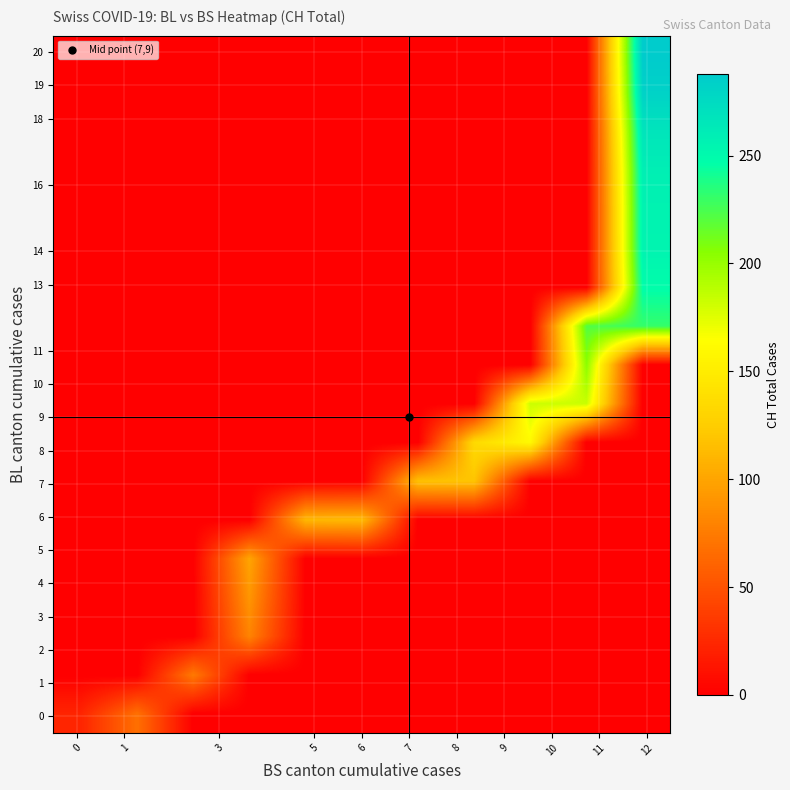

Reading right to left, transcribe all the data shown in this chart.

row_0: 0.0	0.0	0.0	0.0	0.0	0.0	0.0	0.0	0.0	68.0	22.5
row_1: 0.0	0.0	0.0	0.0	0.0	0.0	0.0	0.0	74.0	0.0	0.0
row_2: 0.0	0.0	0.0	0.0	0.0	0.0	0.0	80.0	0.0	0.0	0.0
row_3: 0.0	0.0	0.0	0.0	0.0	0.0	0.0	91.0	0.0	0.0	0.0
row_4: 0.0	0.0	0.0	0.0	0.0	0.0	0.0	100.0	0.0	0.0	0.0
row_5: 0.0	0.0	0.0	0.0	0.0	113.0	111.0	0.0	0.0	0.0	0.0
row_6: 0.0	0.0	0.0	119.0	117.0	0.0	0.0	0.0	0.0	0.0	0.0
row_7: 0.0	0.0	160.0	134.7	0.0	0.0	0.0	0.0	0.0	0.0	0.0
row_8: 0.0	183.0	182.0	0.0	0.0	0.0	0.0	0.0	0.0	0.0	0.0
row_9: 0.0	204.0	0.0	0.0	0.0	0.0	0.0	0.0	0.0	0.0	0.0
row_10: 231.0	221.3	0.0	0.0	0.0	0.0	0.0	0.0	0.0	0.0	0.0
row_11: 247.3	0.0	0.0	0.0	0.0	0.0	0.0	0.0	0.0	0.0	0.0
row_12: 255.0	0.0	0.0	0.0	0.0	0.0	0.0	0.0	0.0	0.0	0.0
row_13: 256.0	0.0	0.0	0.0	0.0	0.0	0.0	0.0	0.0	0.0	0.0
row_14: 259.0	0.0	0.0	0.0	0.0	0.0	0.0	0.0	0.0	0.0	0.0
row_15: 267.0	0.0	0.0	0.0	0.0	0.0	0.0	0.0	0.0	0.0	0.0
row_16: 282.0	0.0	0.0	0.0	0.0	0.0	0.0	0.0	0.0	0.0	0.0
row_17: 288.0	0.0	0.0	0.0	0.0	0.0	0.0	0.0	0.0	0.0	0.0